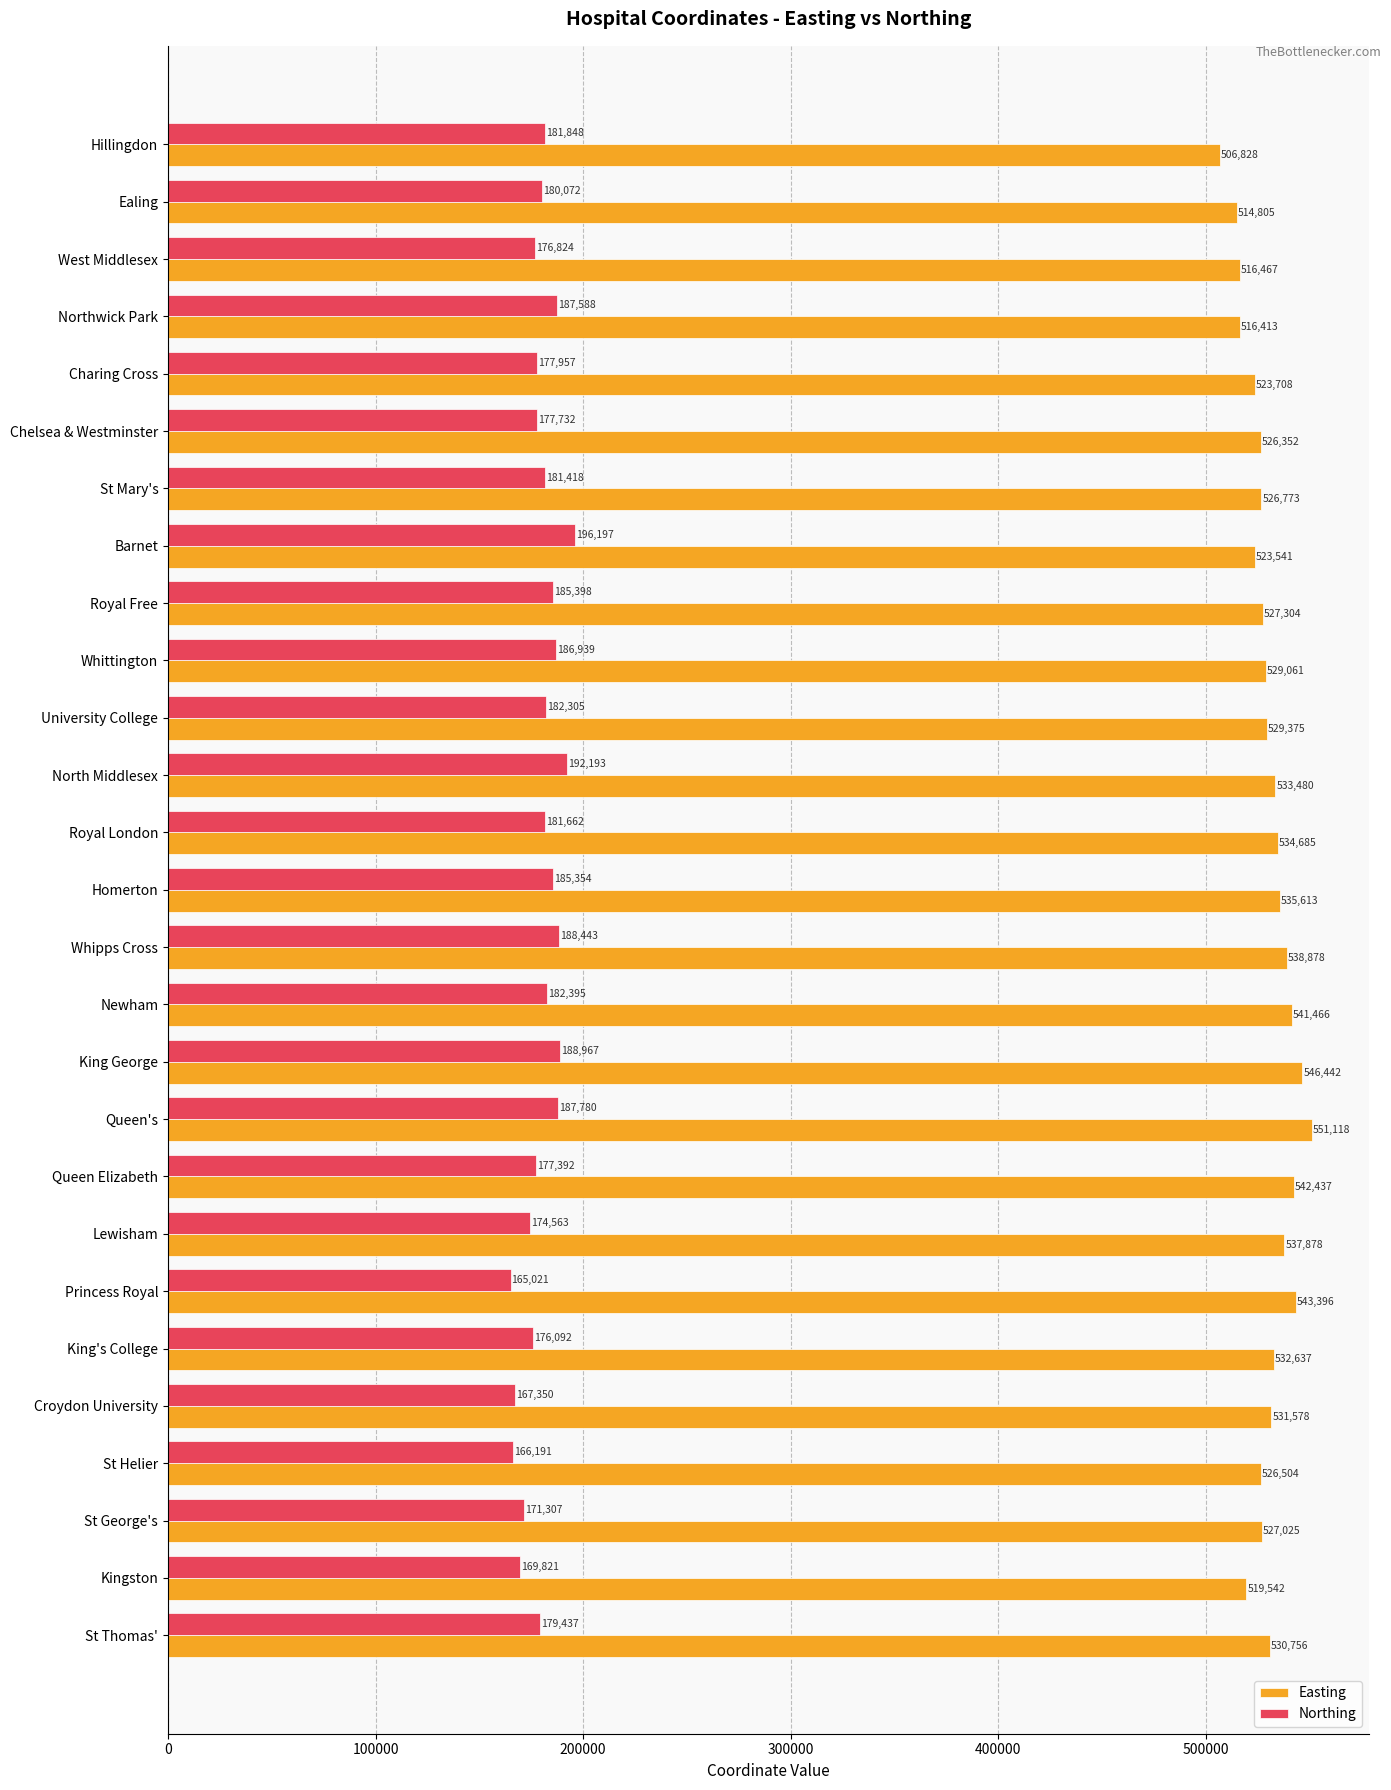

List the series in order of their overall mean, highest first.

Easting, Northing